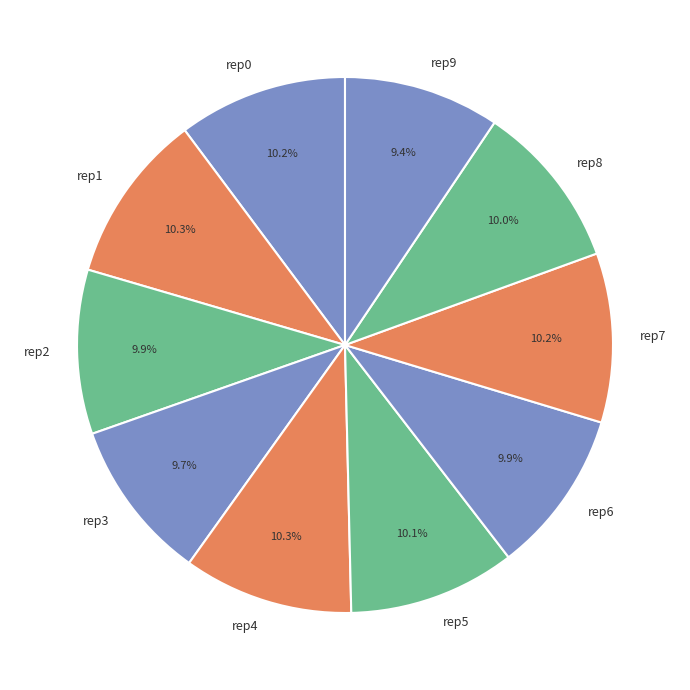

Count the number of slices in the pie.

10